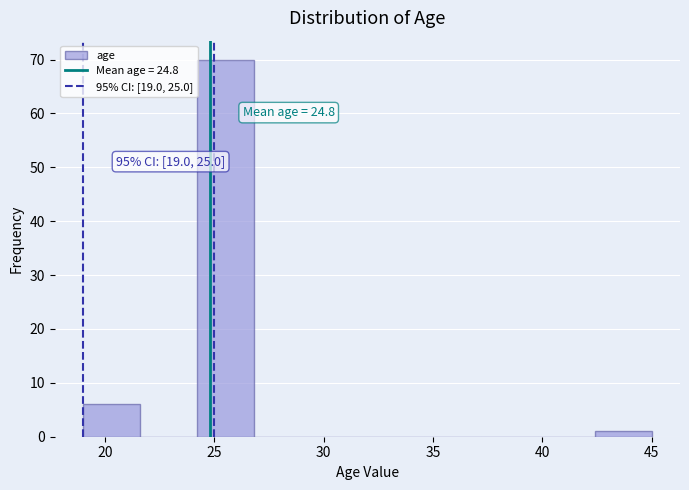

Which range on the x-axis has the tallest bar?

24.2 to 26.8